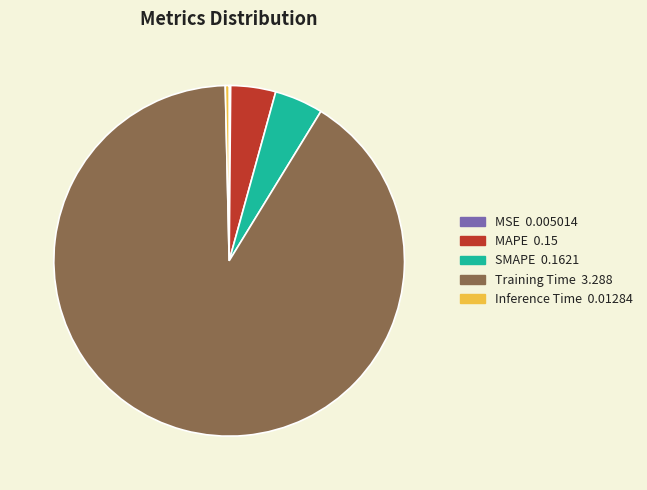

Is there a majority slice in this chart?

Yes